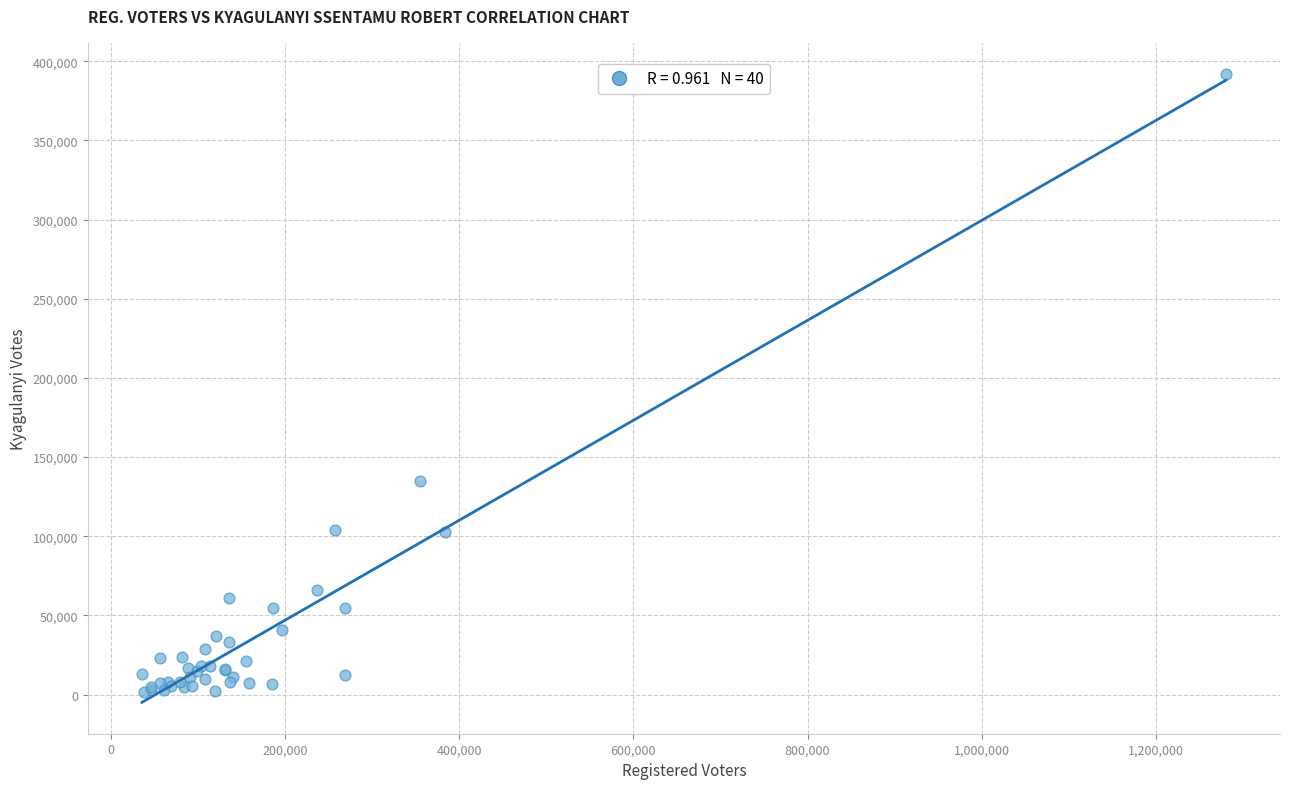

What Y value in the scatter plot is closest to 196602?

134591